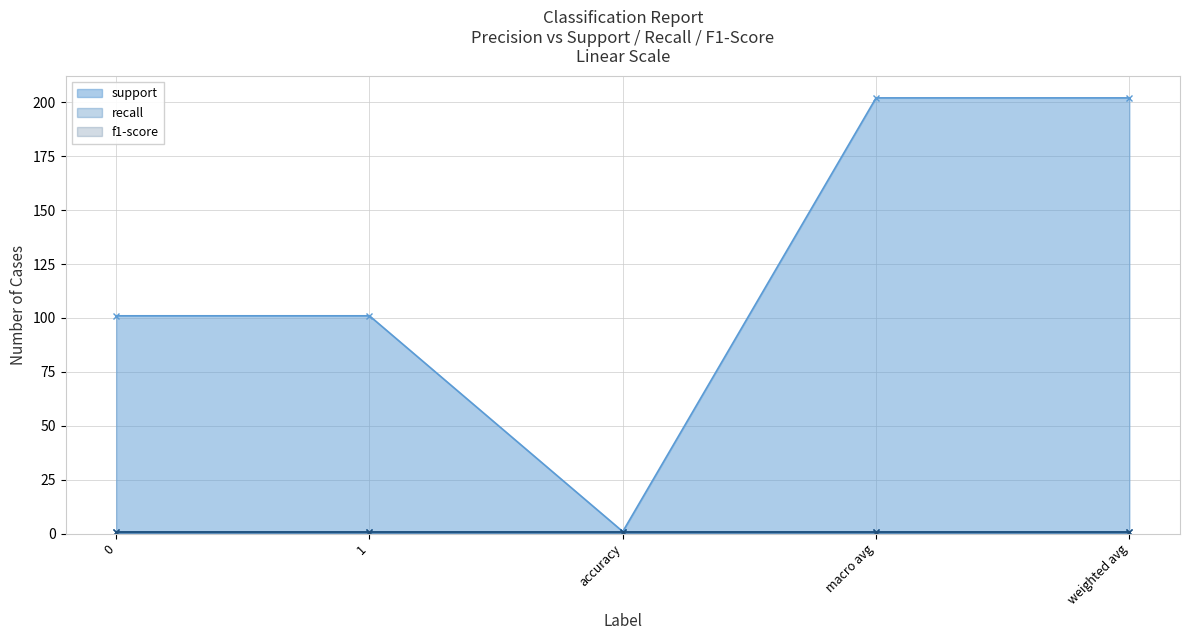

True or false: support has a value of 308 at weighted avg.

False